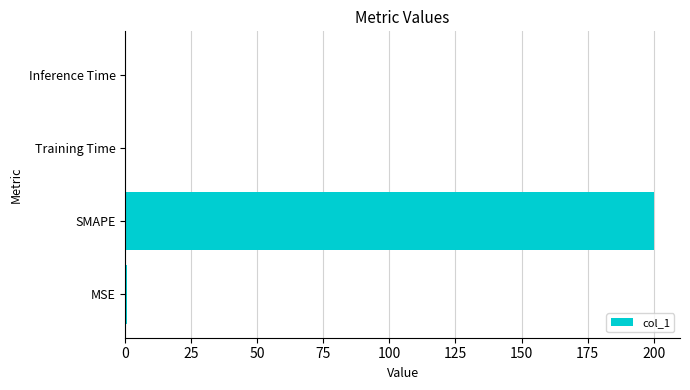

What is the sum of all values?

200.7